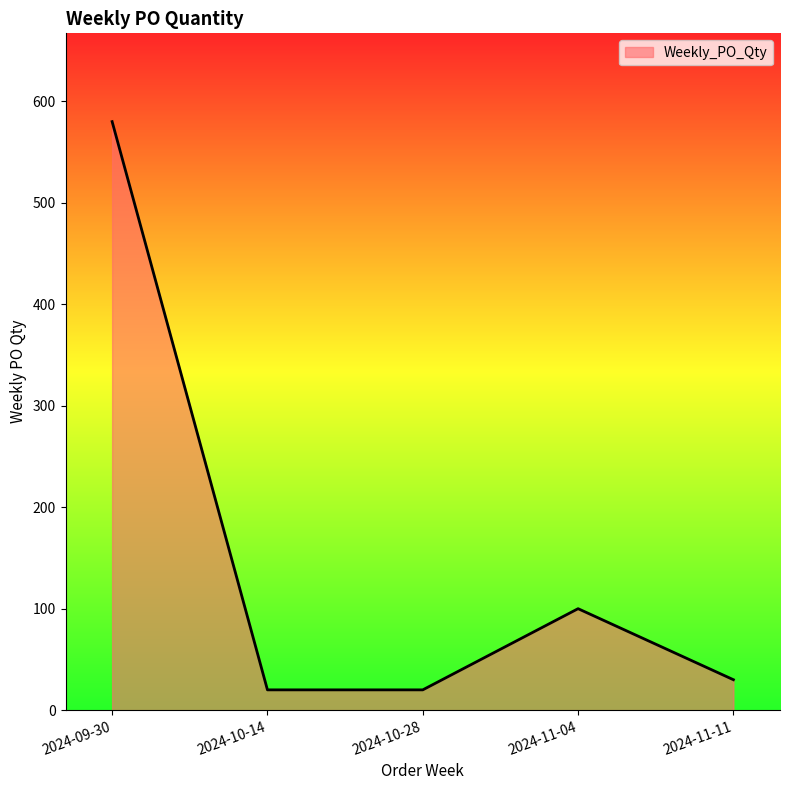

Between 2024-11-11 and 2024-09-30, which is larger?

2024-09-30